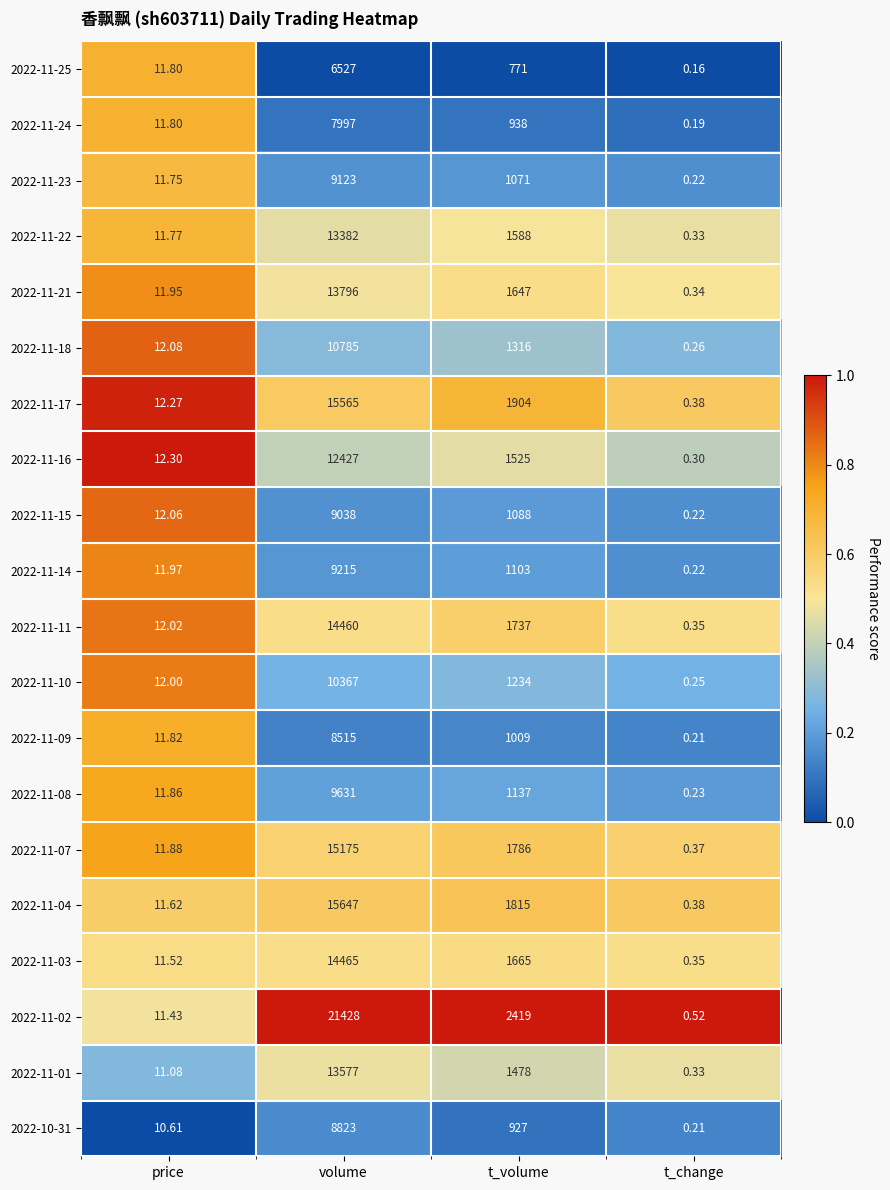

At which label is 2022-11-18 closest to 5392?

t_volume